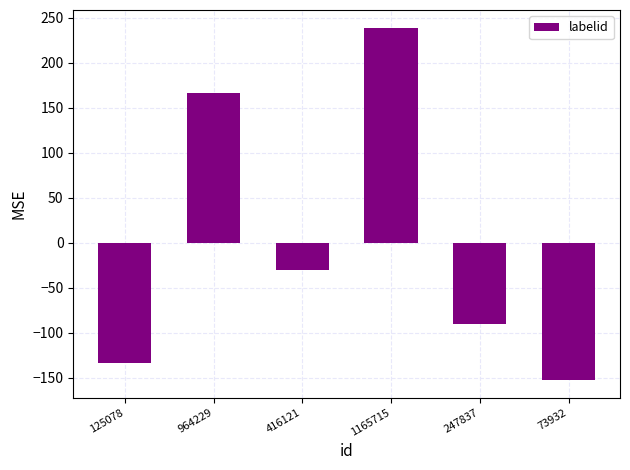

List the labels in order of value, smallest first.

73932, 125078, 247837, 416121, 964229, 1165715